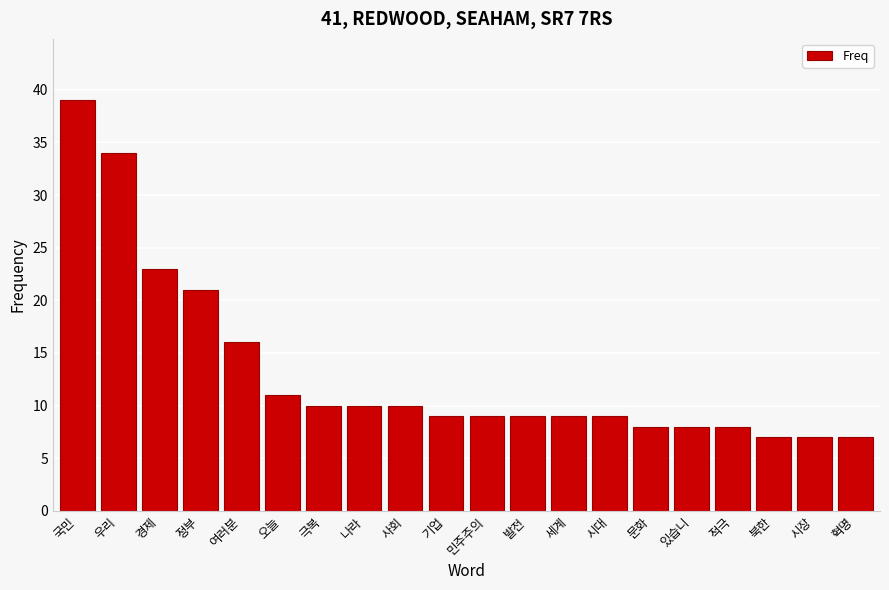

Reading left to right, what are all the values shown in this chart?

국민=39	우리=34	경제=23	정부=21	여러분=16	오늘=11	극복=10	나라=10	사회=10	기업=9	민주주의=9	발전=9	세계=9	시대=9	문화=8	있습니=8	적극=8	북한=7	시장=7	혁명=7